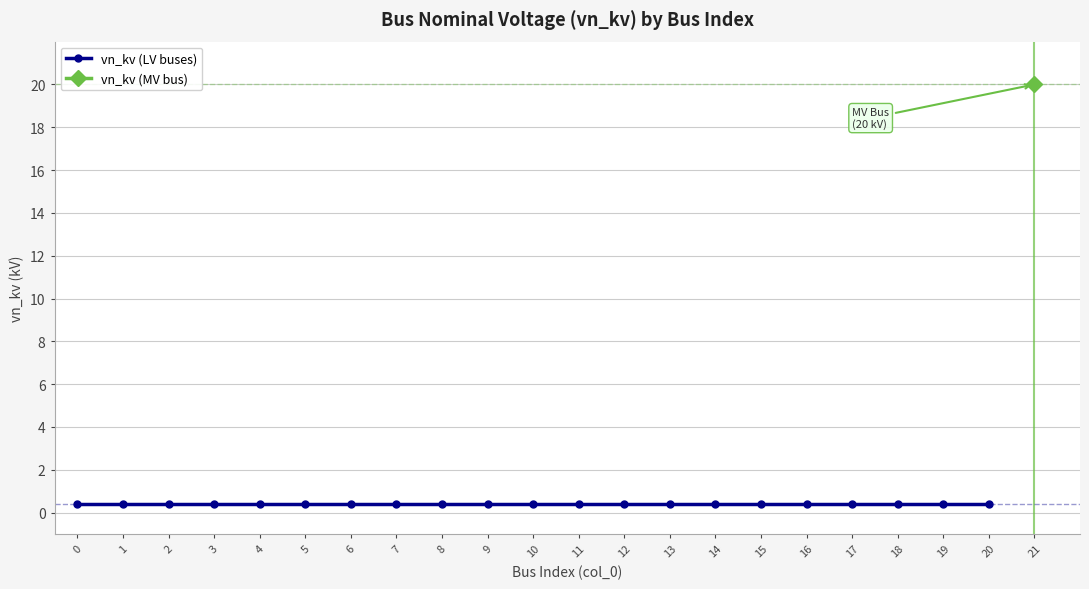

Reading right to left, extract all data points from this chart.

21=20.0	20=0.4	19=0.4	18=0.4	17=0.4	16=0.4	15=0.4	14=0.4	13=0.4	12=0.4	11=0.4	10=0.4	9=0.4	8=0.4	7=0.4	6=0.4	5=0.4	4=0.4	3=0.4	2=0.4	1=0.4	0=0.4